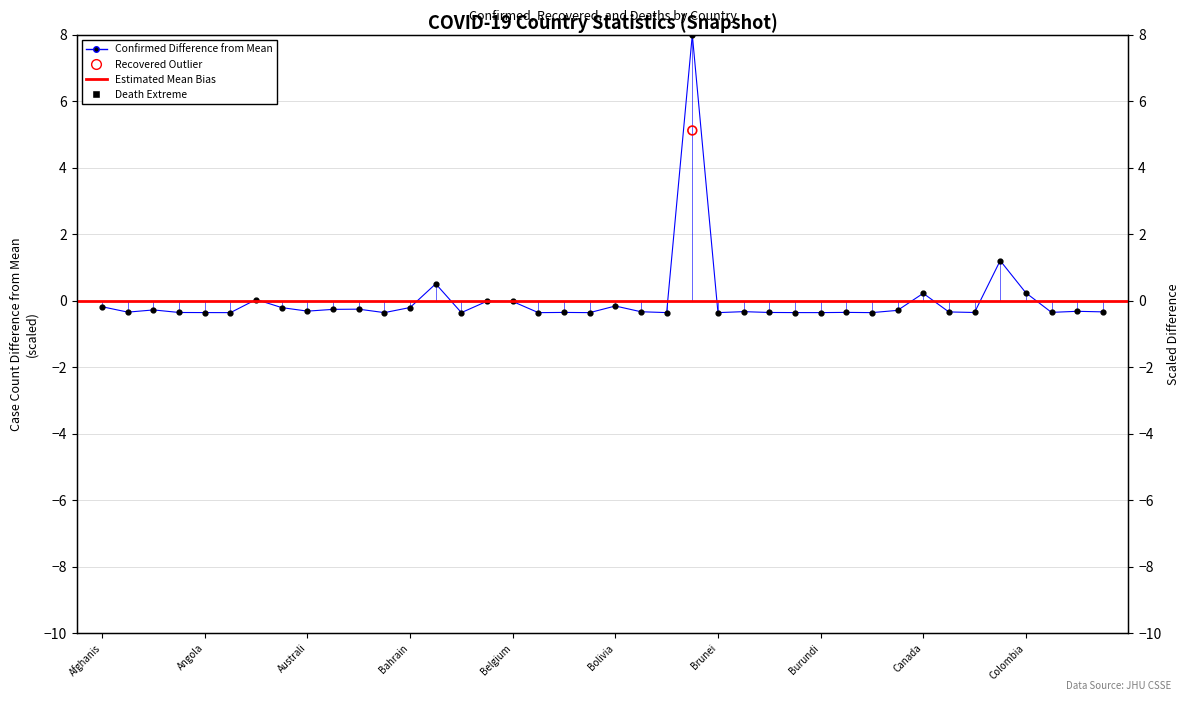

At how many categories does at least one series exceed 5?

1